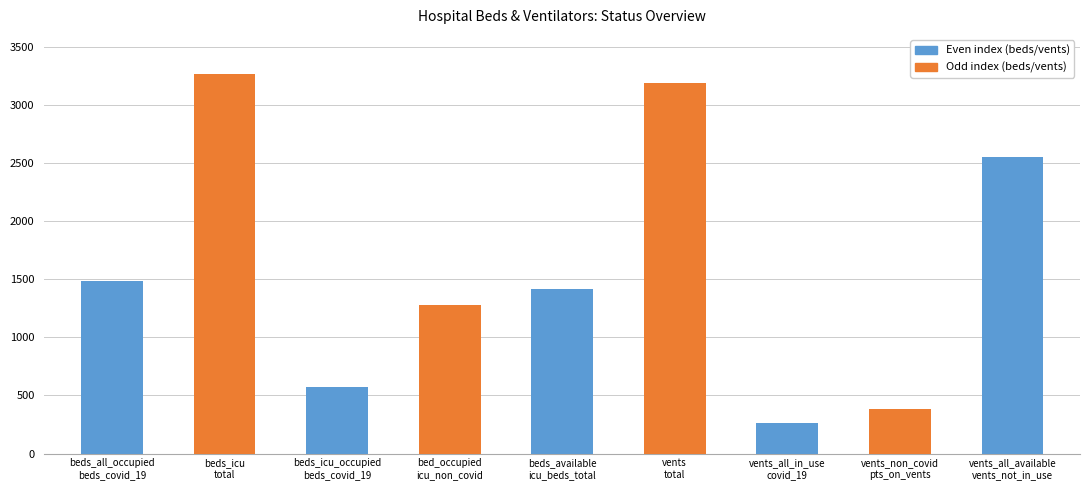

Are the bars grouped side by side (vs. stacked)?

No